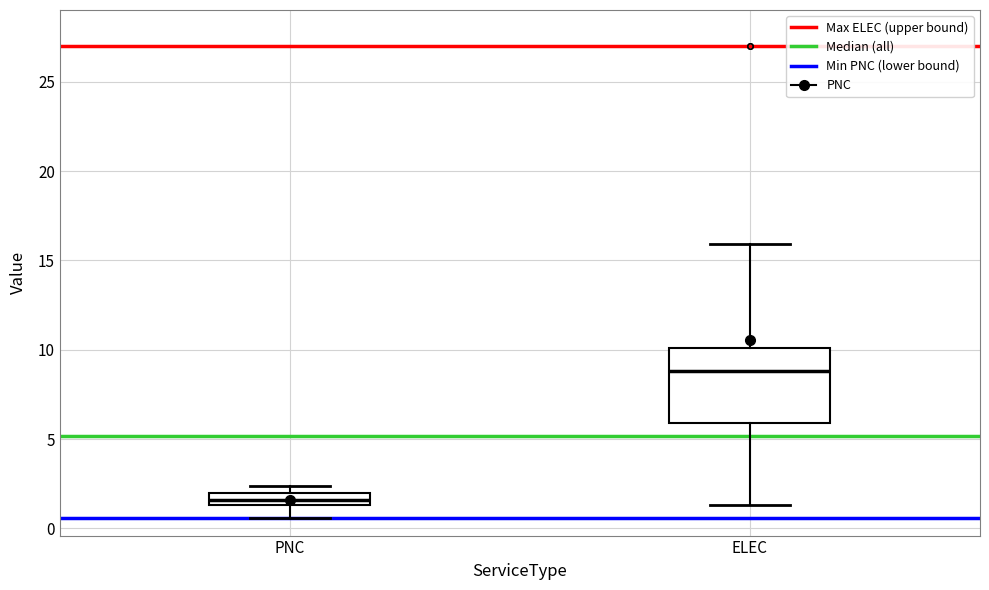

Which box is the tallest, from its lower edge to its upper edge?

ELEC